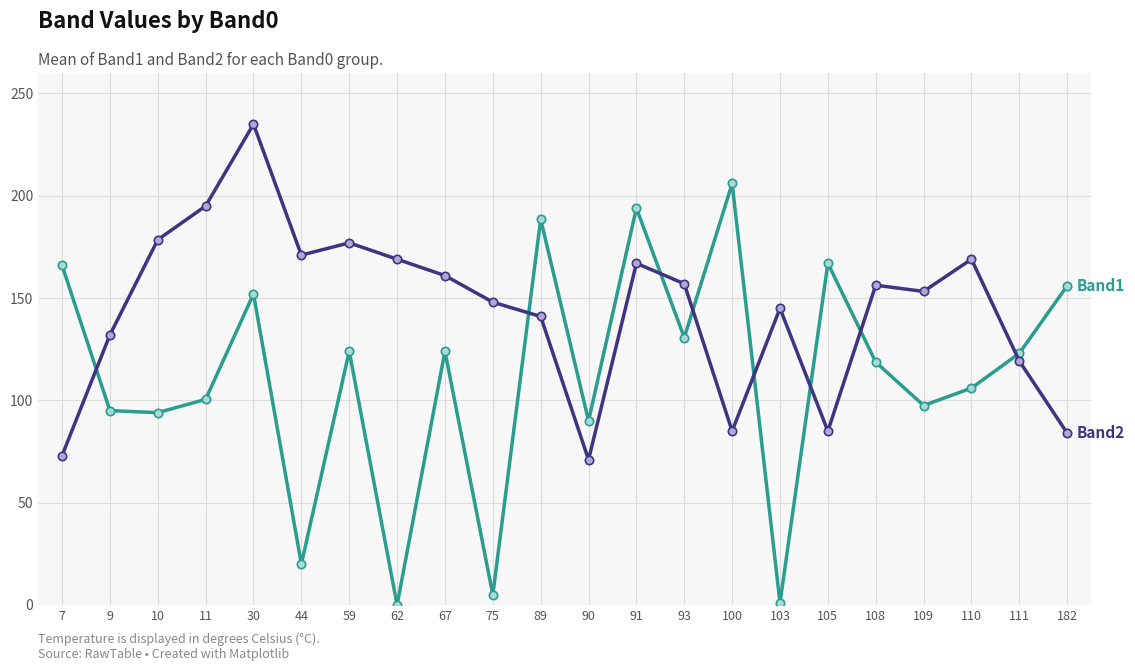

What is the difference between the highest and lowest values at 59?

53.0